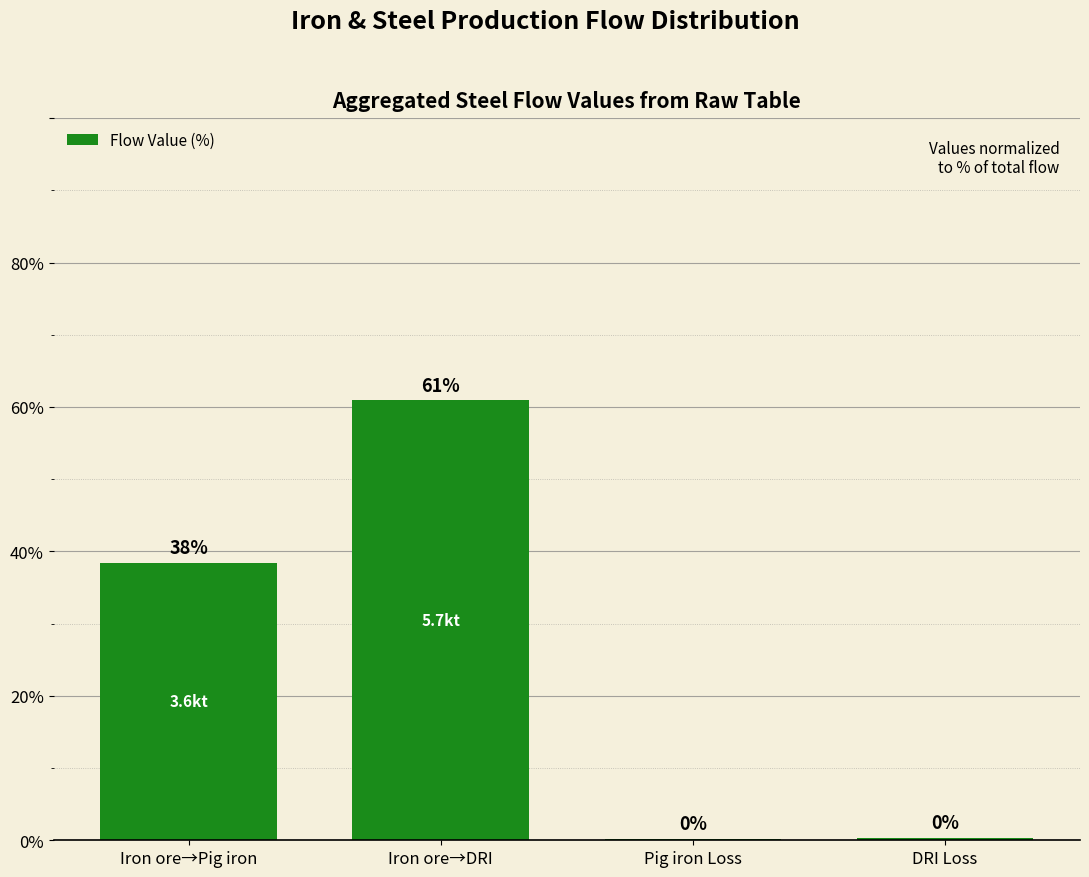

What is the difference between the values at Pig iron Loss and Iron ore→DRI?

60.7